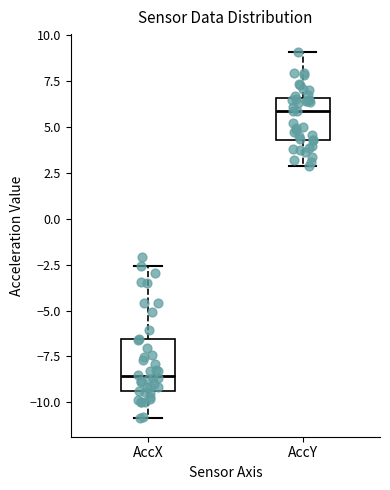

Reading left to right, read every box against the y-axis: the position of its median line, the range the box covers, and the ends of its whiskers. The values are not printed on the chart, so give them approximately, as read against the axis.

AccX: median -8.5, box -9.5 to -6.5, whiskers -11.0 to -2.5
AccY: median 6.0, box 4.5 to 6.5, whiskers 3.0 to 9.0